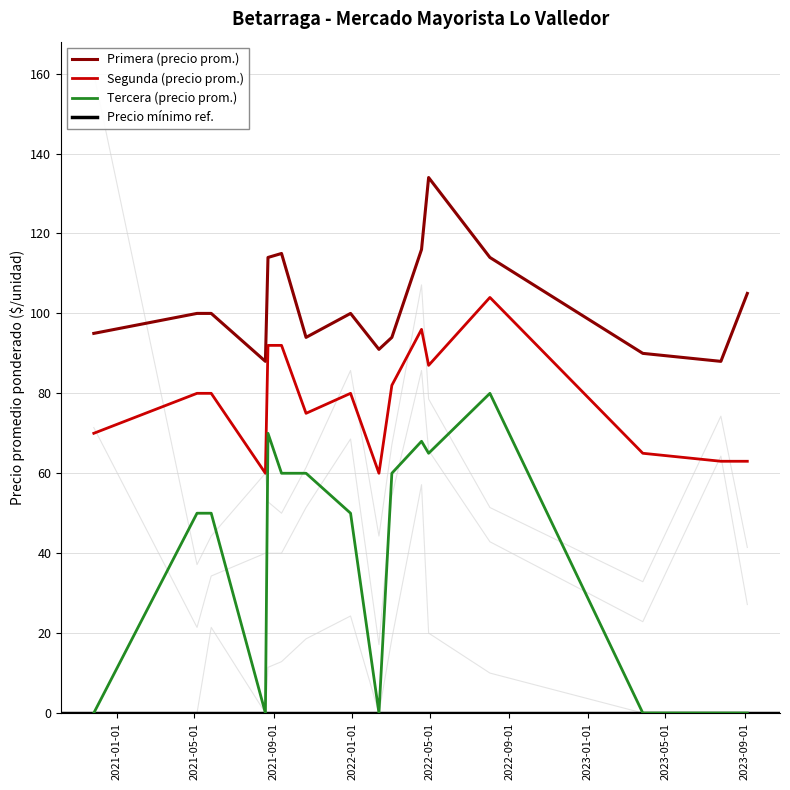

The value of Tercera at 2022-04-29 is 41. True or false?

False